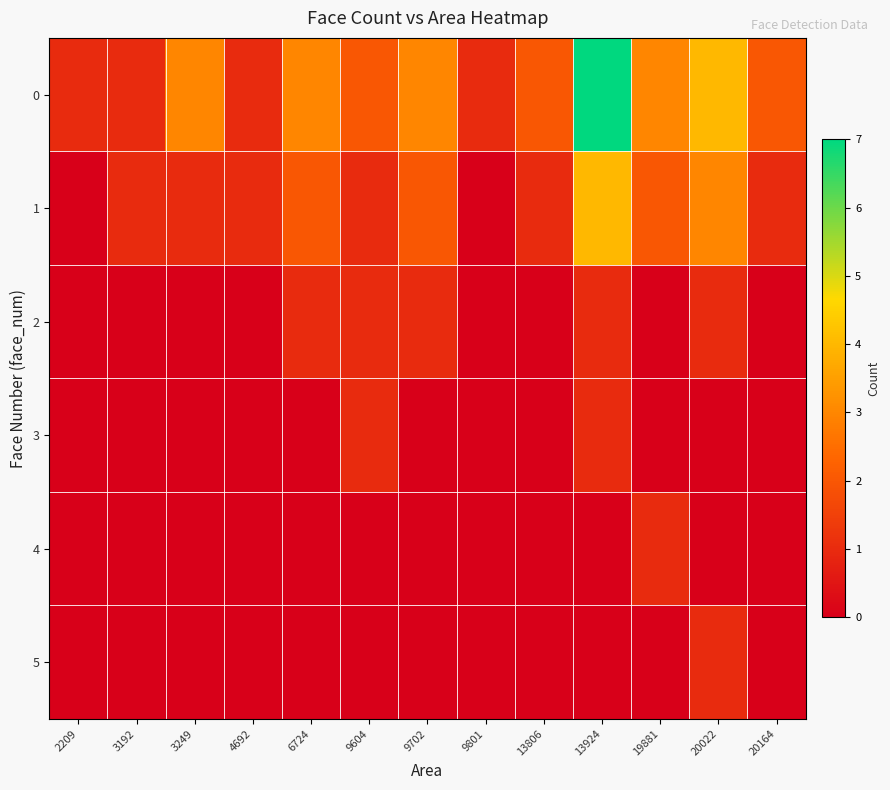

At how many categories does at least one series exceed 5?

1